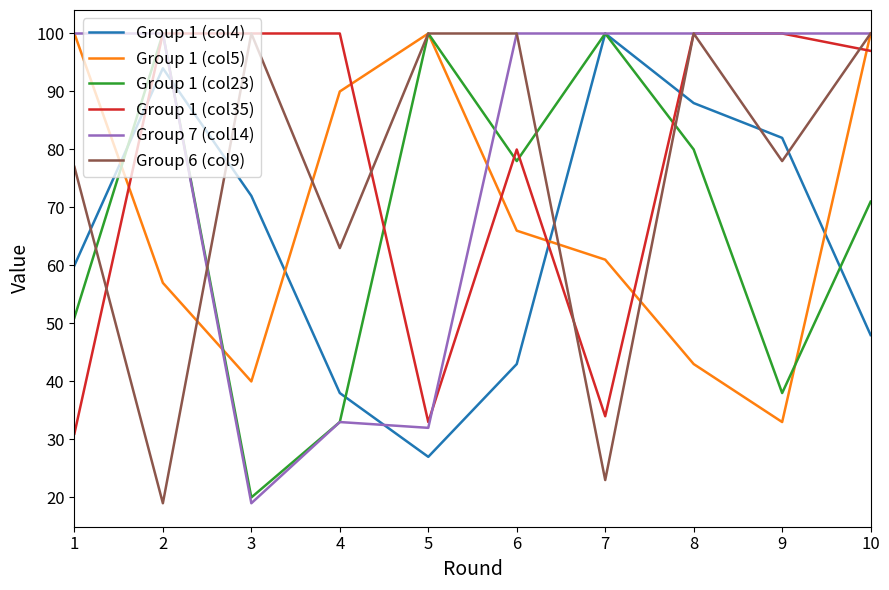

What are all the series names shown in the legend?

Group 1 (col4), Group 1 (col5), Group 1 (col23), Group 1 (col35), Group 7 (col14), Group 6 (col9)